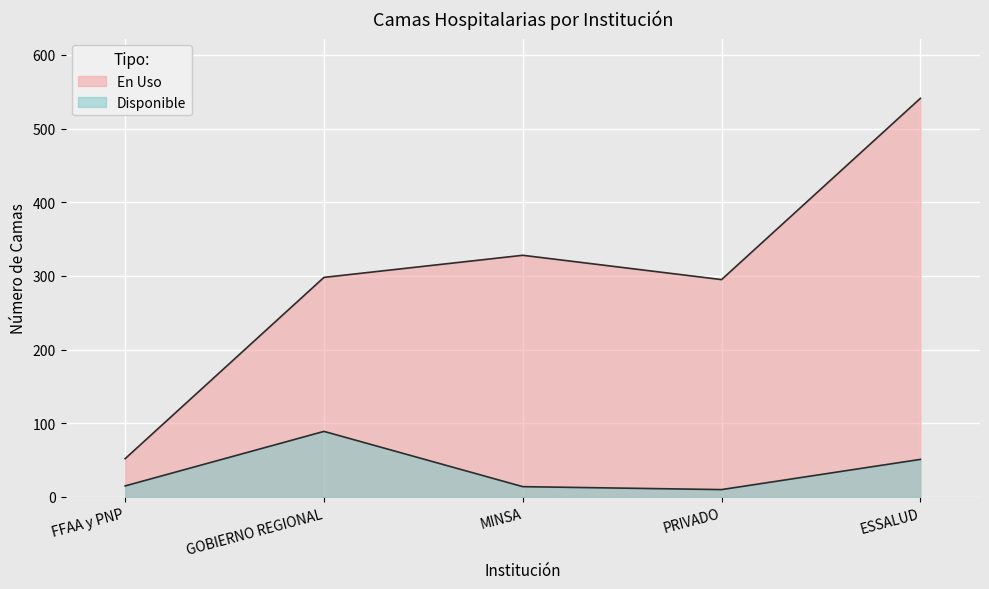

What is the minimum value for Disponible?

10